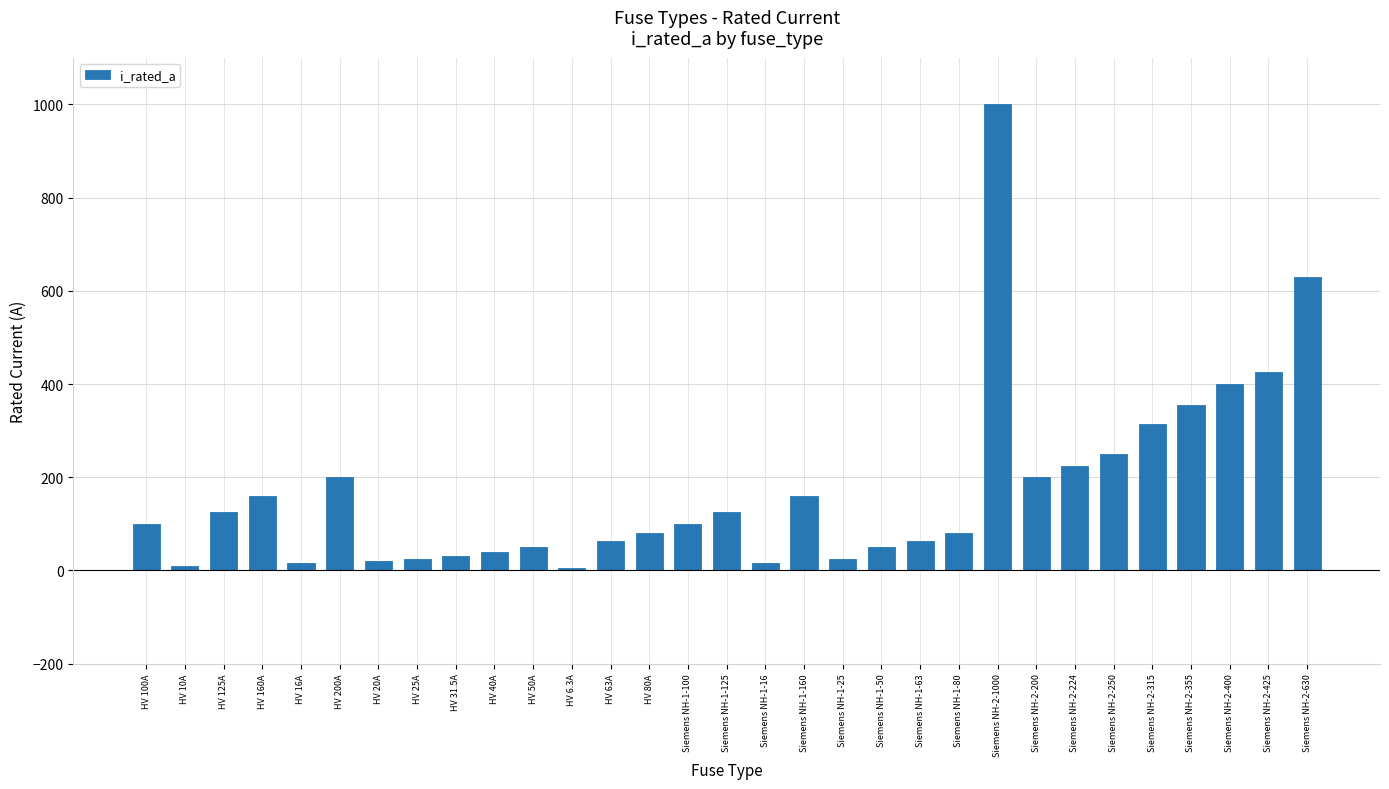

How many values are below 100?

15